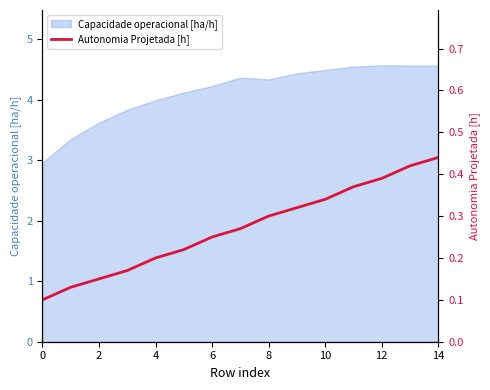

What is the minimum value shown in the chart?

0.1